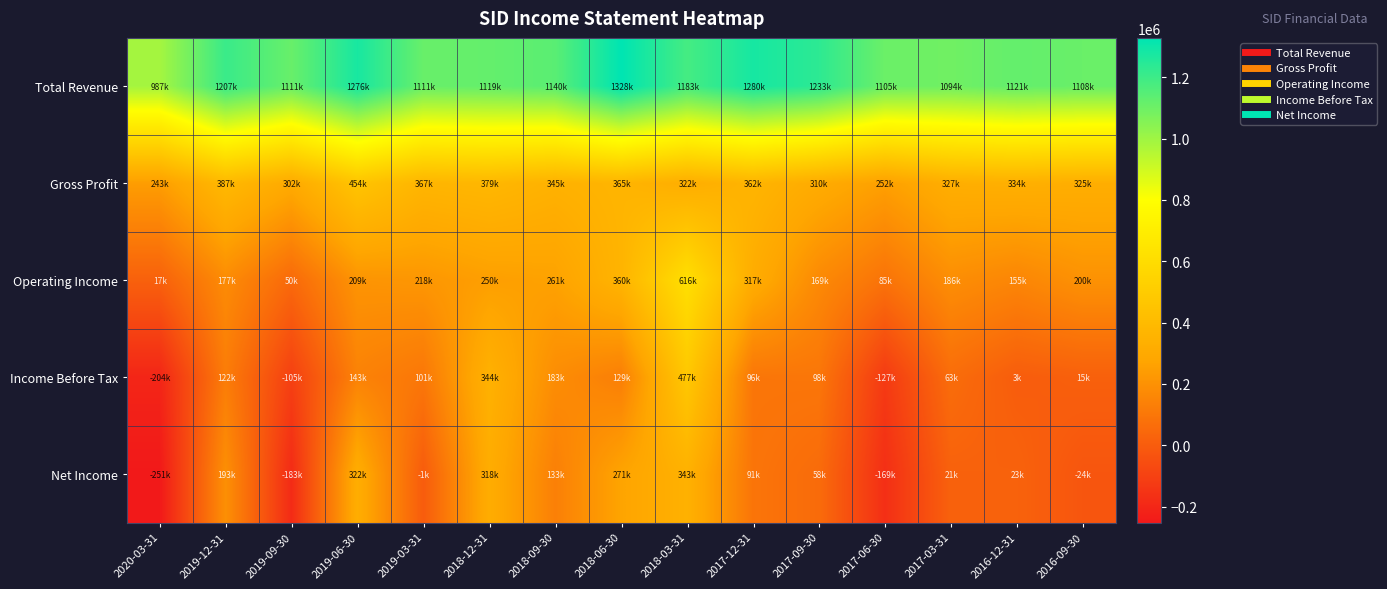

At how many categories does at least one series exceed 900574?

15